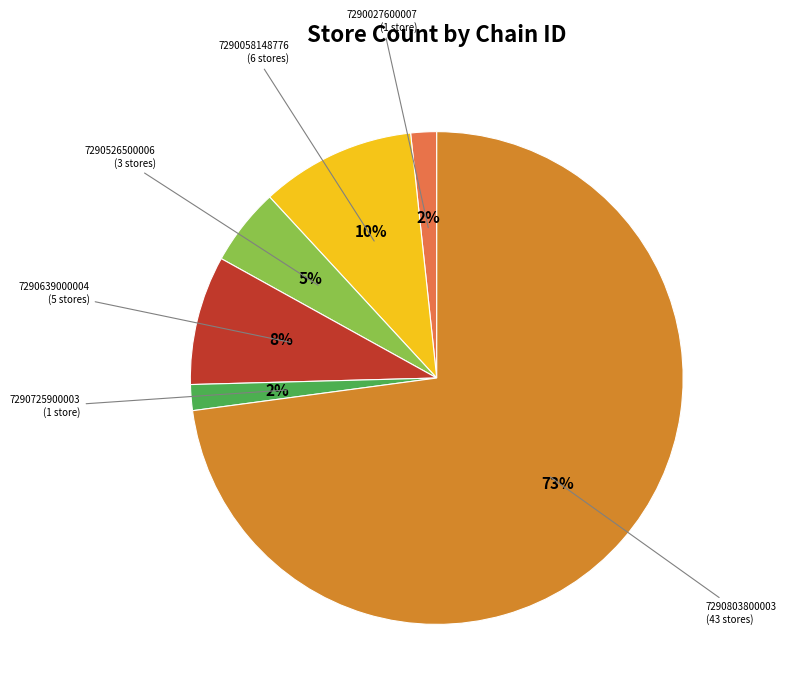

Is there a majority slice in this chart?

Yes